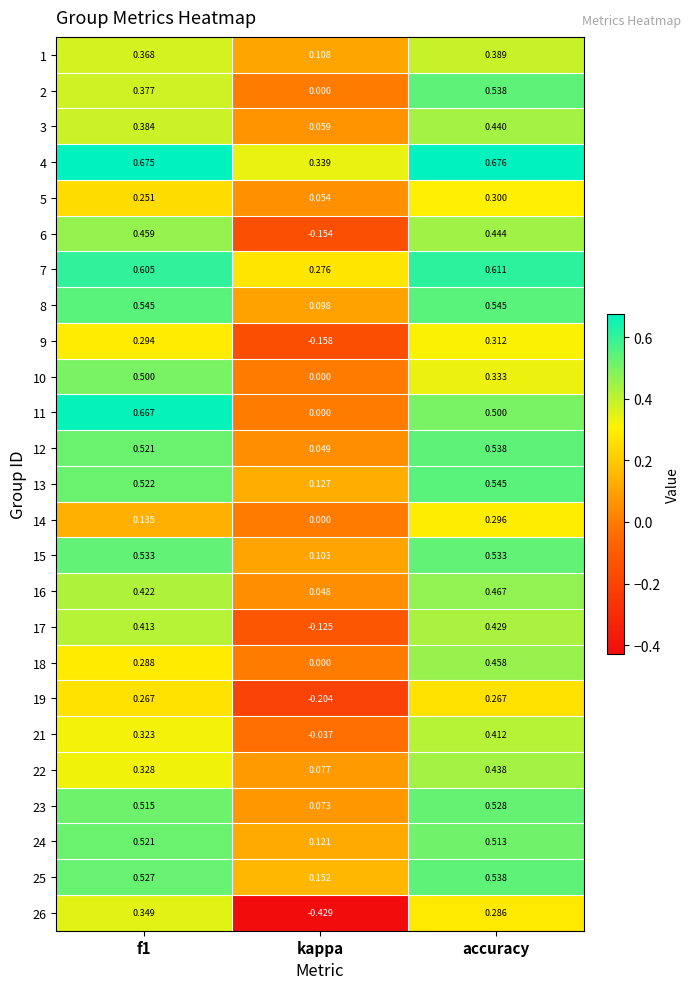

Is the value of 5 at f1 greater than the value of 14 at f1?

Yes